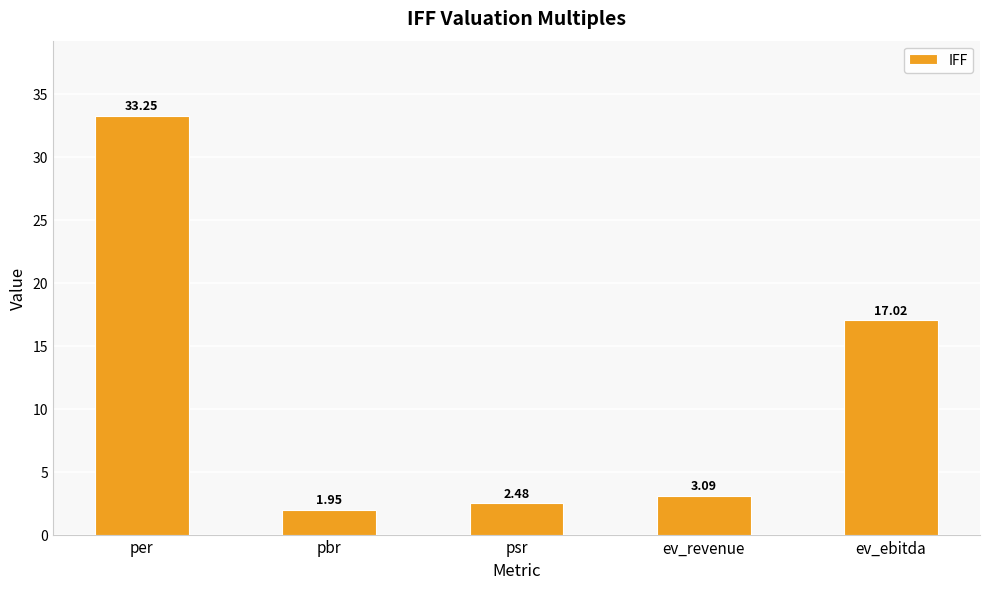

Is it true that the value at per is 51.2?

False